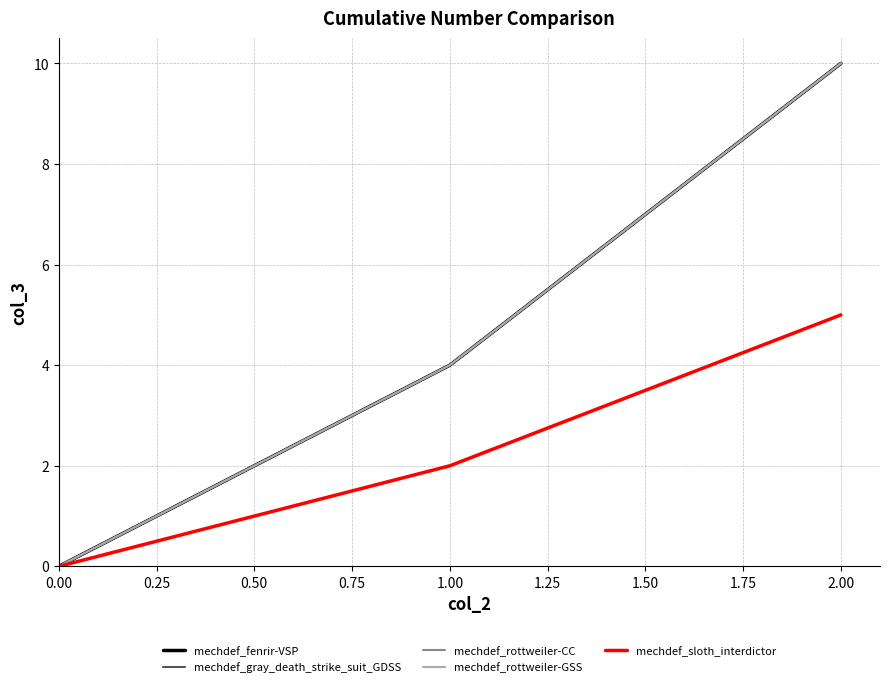

Which series has the largest total across all categories?

mechdef_fenrir-VSP